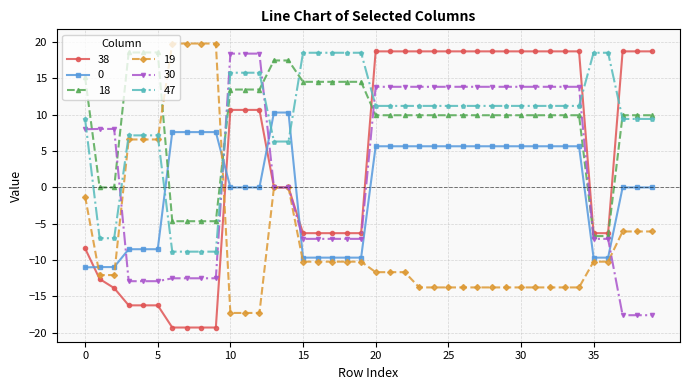

Reading left to right, transcribe all the data shown in this chart.

38: -8.4	-12.6	-13.8	-16.2	-16.2	-16.2	-19.3	-19.3	-19.3	-19.3	10.7	10.7	10.7	0.0	0.0	-6.3	-6.3	-6.3	-6.3	-6.3	18.7	18.7	18.7	18.7	18.7	18.7	18.7	18.7	18.7	18.7	18.7	18.7	18.7	18.7	18.7	-6.3	-6.3	18.7	18.7	18.7
0: -11.0	-11.0	-11.0	-8.5	-8.5	-8.5	7.6	7.6	7.6	7.6	0.0	0.0	0.0	10.3	10.3	-9.7	-9.7	-9.7	-9.7	-9.7	5.7	5.7	5.7	5.7	5.7	5.7	5.7	5.7	5.7	5.7	5.7	5.7	5.7	5.7	5.7	-9.7	-9.7	0.0	0.0	0.0
18: 15.1	0.0	0.0	18.6	18.6	18.6	-4.6	-4.6	-4.6	-4.6	13.5	13.5	13.5	17.5	17.5	14.5	14.5	14.5	14.5	14.5	9.9	9.9	9.9	9.9	9.9	9.9	9.9	9.9	9.9	9.9	9.9	9.9	9.9	9.9	9.9	-6.7	-6.7	9.9	9.9	9.9
19: -1.3	-12.1	-12.1	6.6	6.6	6.6	19.8	19.8	19.8	19.8	-17.3	-17.3	-17.3	0.0	0.0	-10.2	-10.2	-10.2	-10.2	-10.2	-11.7	-11.7	-11.7	-13.8	-13.8	-13.8	-13.8	-13.8	-13.8	-13.8	-13.8	-13.8	-13.8	-13.8	-13.8	-10.2	-10.2	-6.1	-6.1	-6.1
30: 8.0	8.0	8.0	-12.9	-12.9	-12.9	-12.5	-12.5	-12.5	-12.5	18.4	18.4	18.4	0.0	0.0	-7.1	-7.1	-7.1	-7.1	-7.1	13.8	13.8	13.8	13.8	13.8	13.8	13.8	13.8	13.8	13.8	13.8	13.8	13.8	13.8	13.8	-7.1	-7.1	-17.6	-17.6	-17.6
47: 9.4	-7.0	-7.0	7.2	7.2	7.2	-8.8	-8.8	-8.8	-8.8	15.8	15.8	15.8	6.3	6.3	18.5	18.5	18.5	18.5	18.5	11.2	11.2	11.2	11.2	11.2	11.2	11.2	11.2	11.2	11.2	11.2	11.2	11.2	11.2	11.2	18.5	18.5	9.4	9.4	9.4